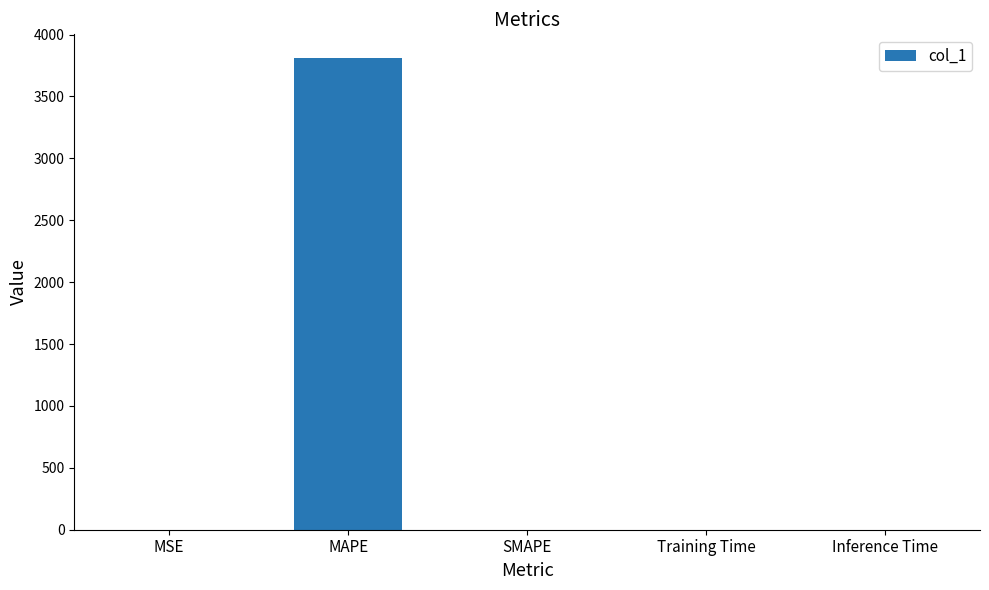

What is the change in value from MSE to MAPE?

+3811.4